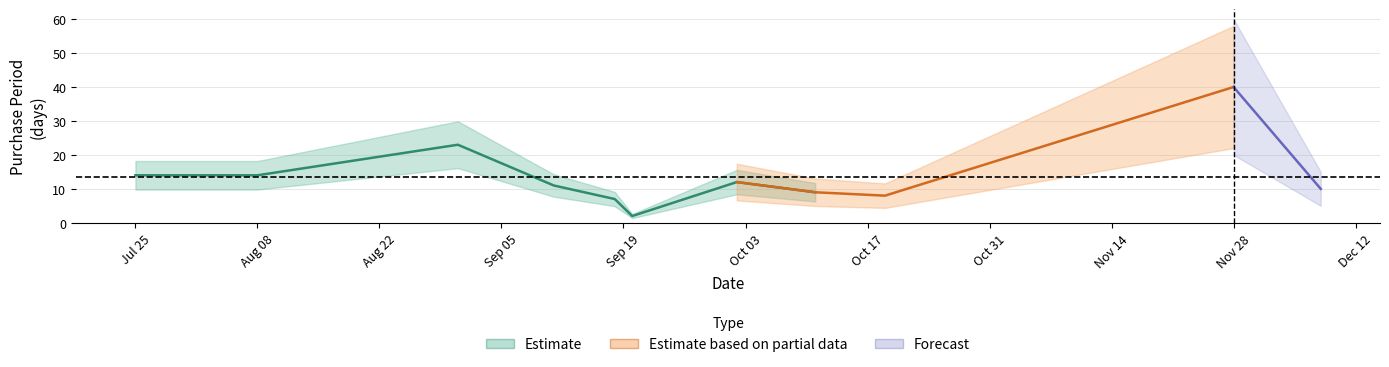

How many values exceed 11?

5